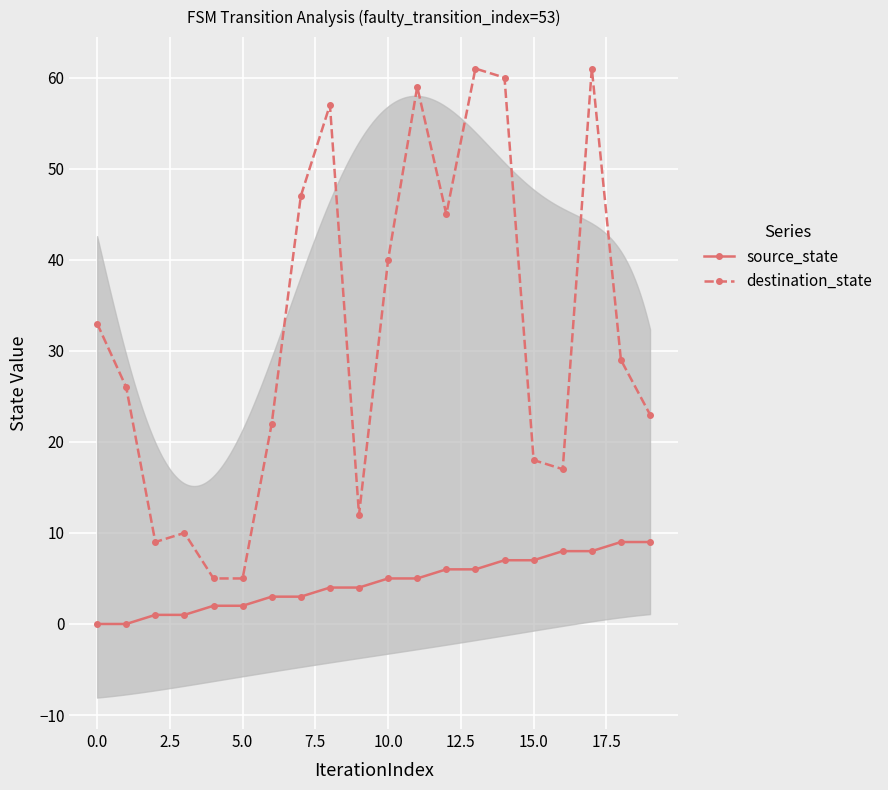

At which label does source_state first exceed 5?

12